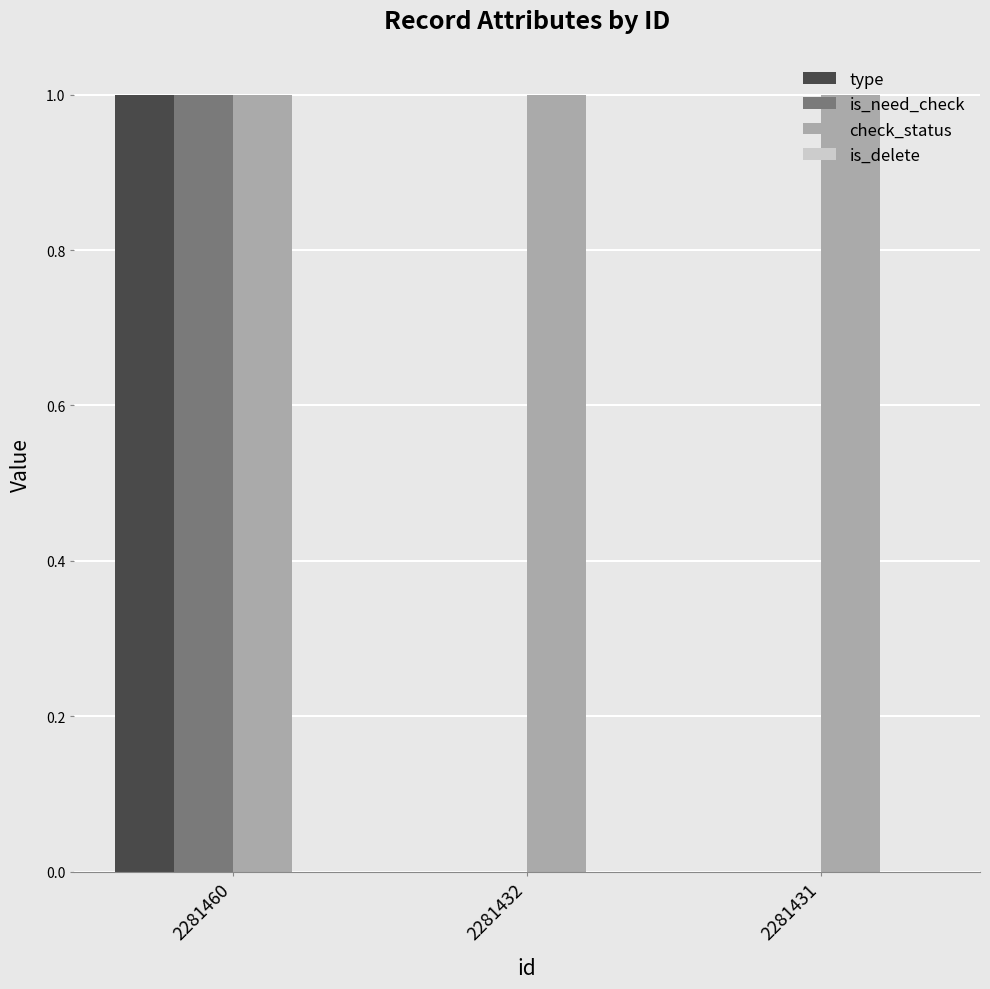

Which series has the largest total across all categories?

check_status